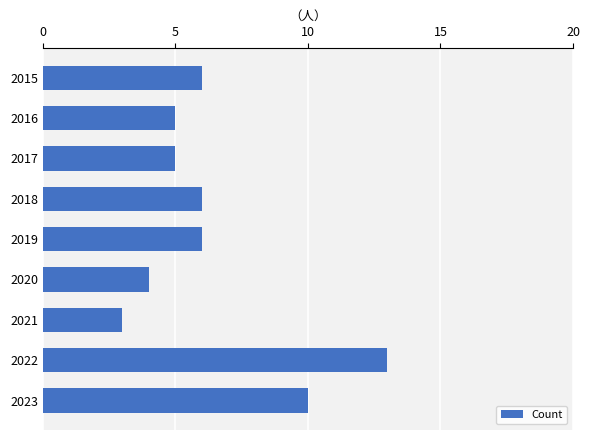

What is the sum of all values?

58